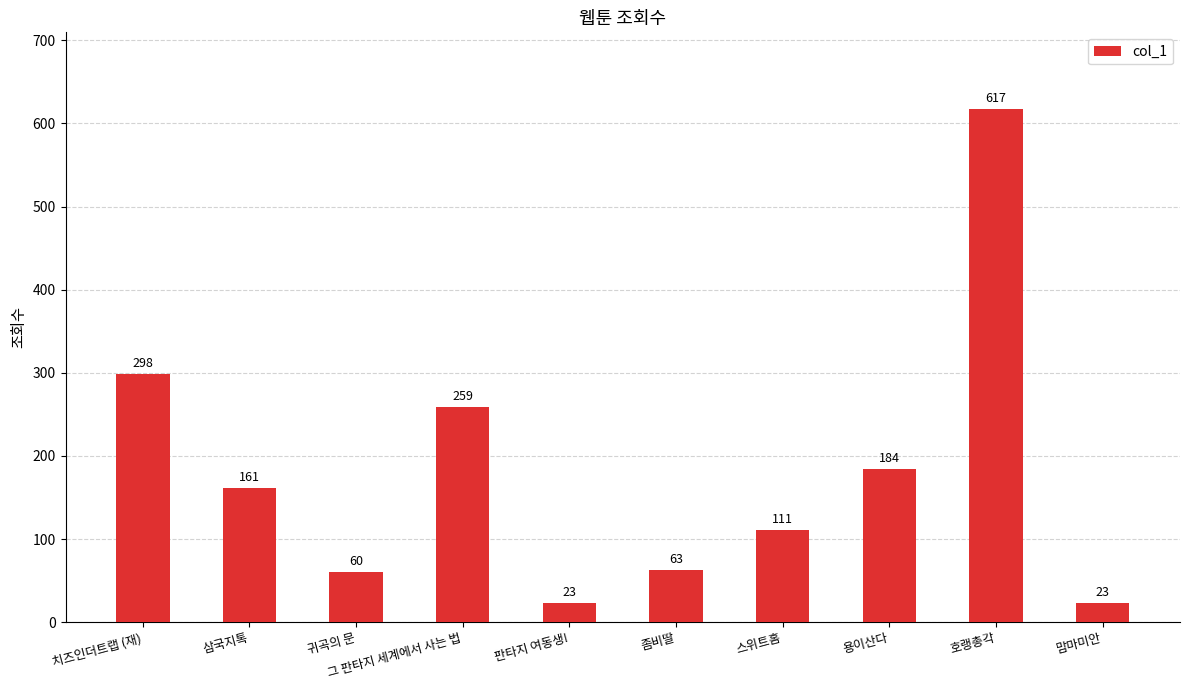

How many data points are less than 161?

5